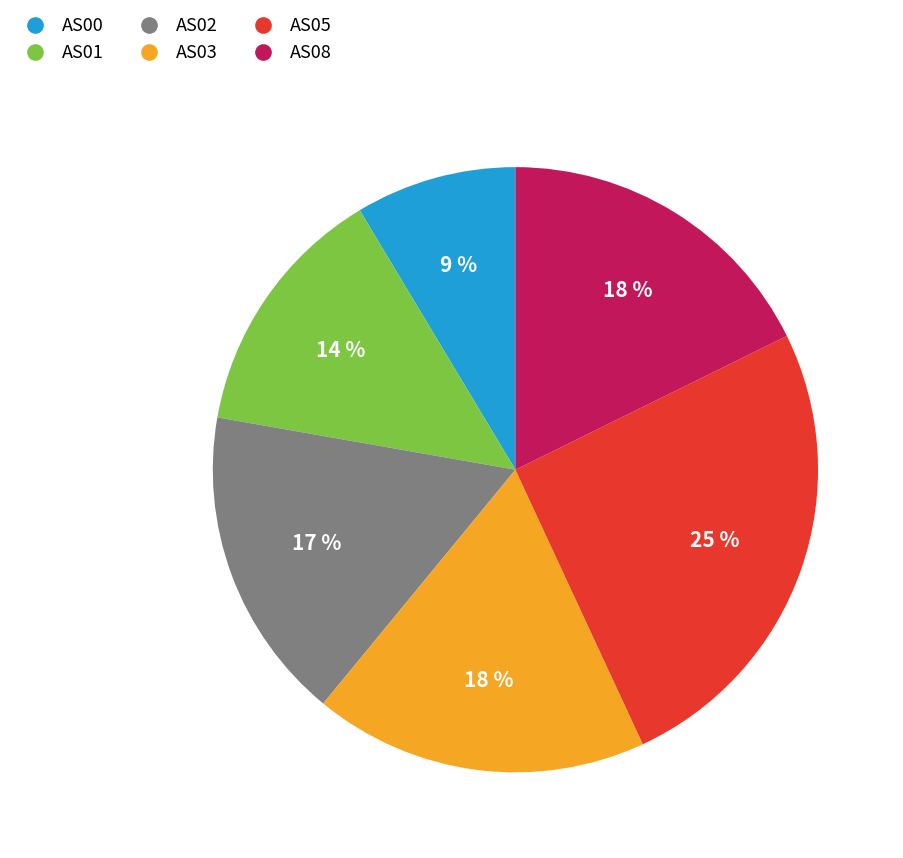

True or false: AS03 accounts for 18% of the total.

True